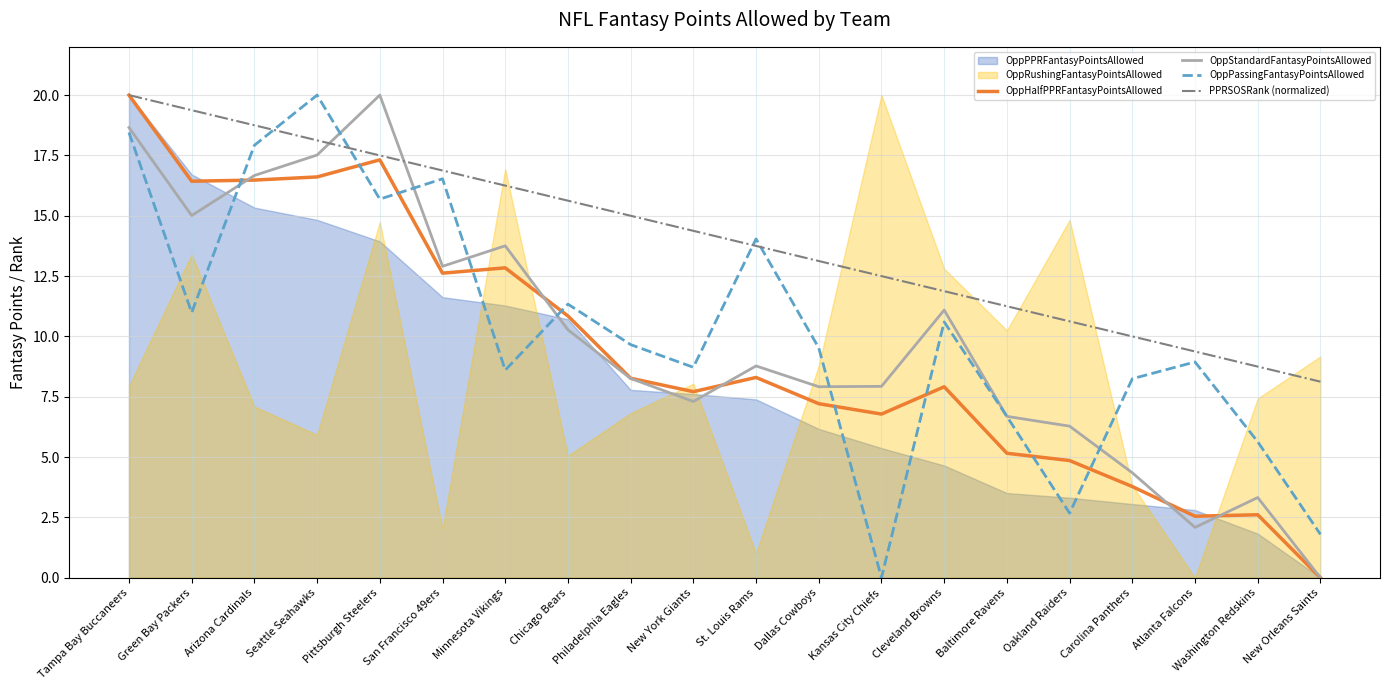

True or false: OppStandardFantasyPointsAllowed has more than 0 interior local peaks.

True